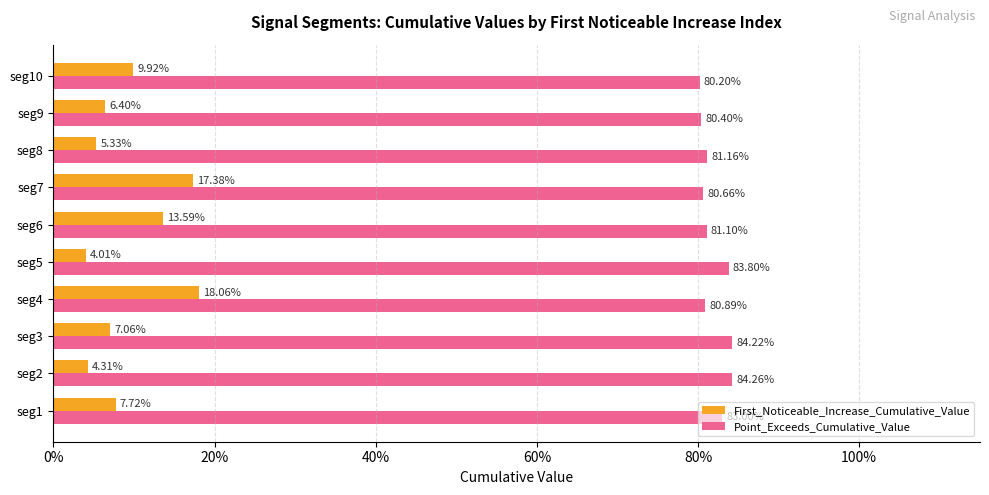

What are all the series names shown in the legend?

First_Noticeable_Increase_Cumulative_Value, Point_Exceeds_Cumulative_Value